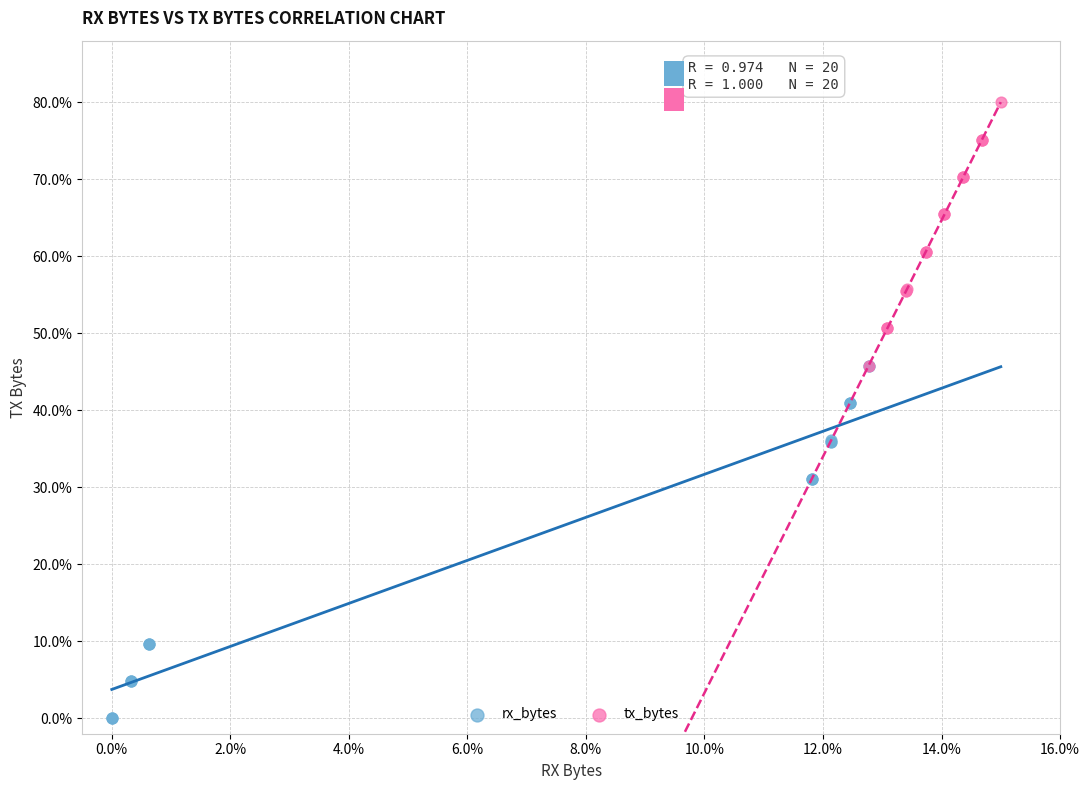

What are all the series names shown in the legend?

rx_bytes, tx_bytes